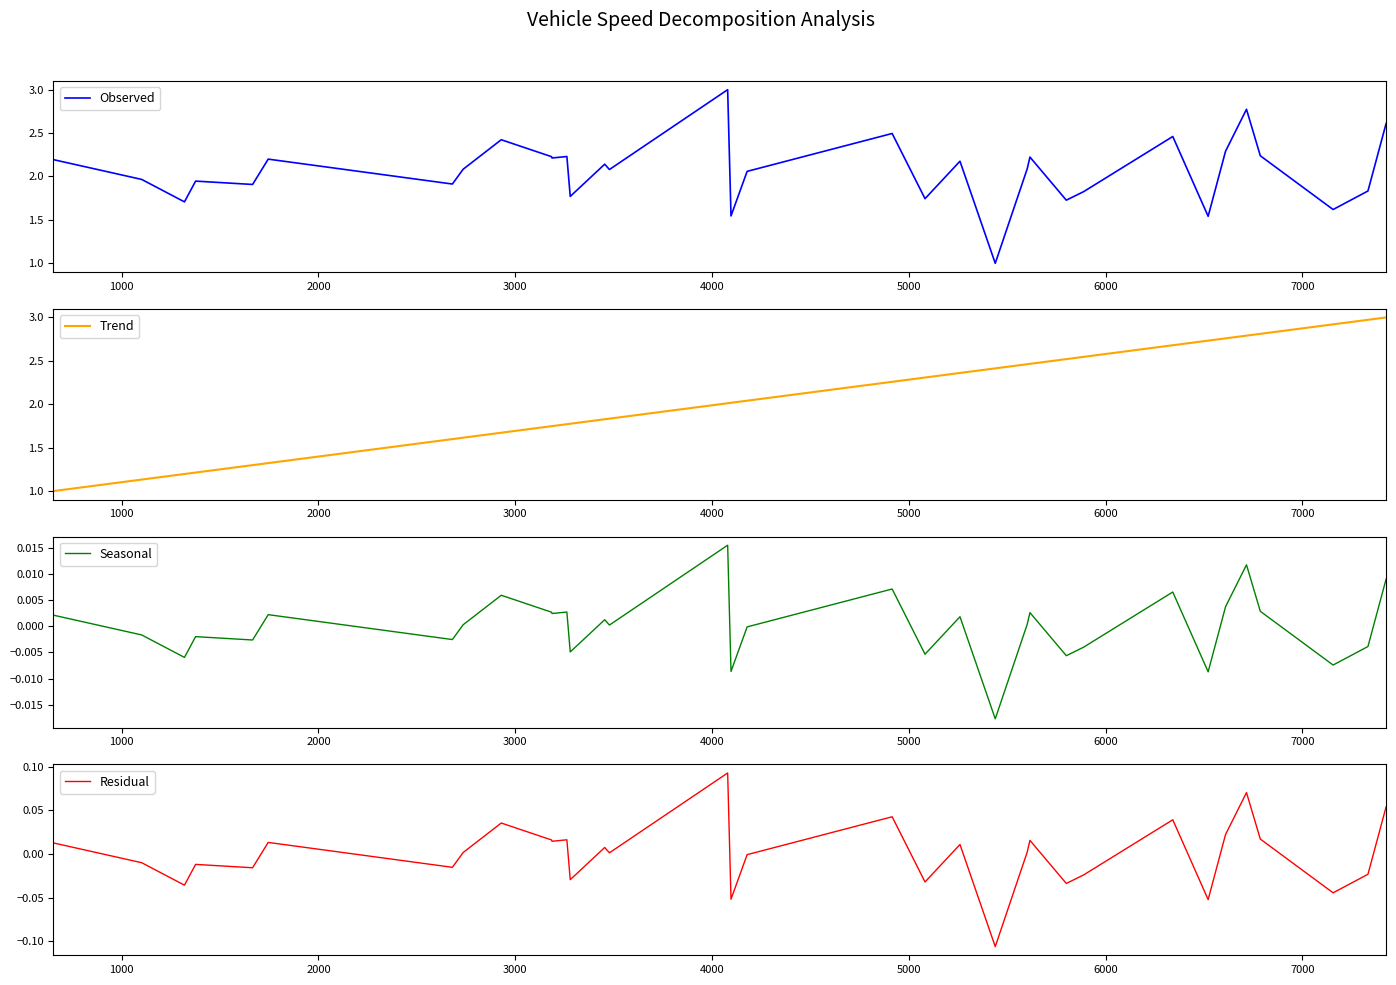

What is the lowest value of the Observed series?

1.0